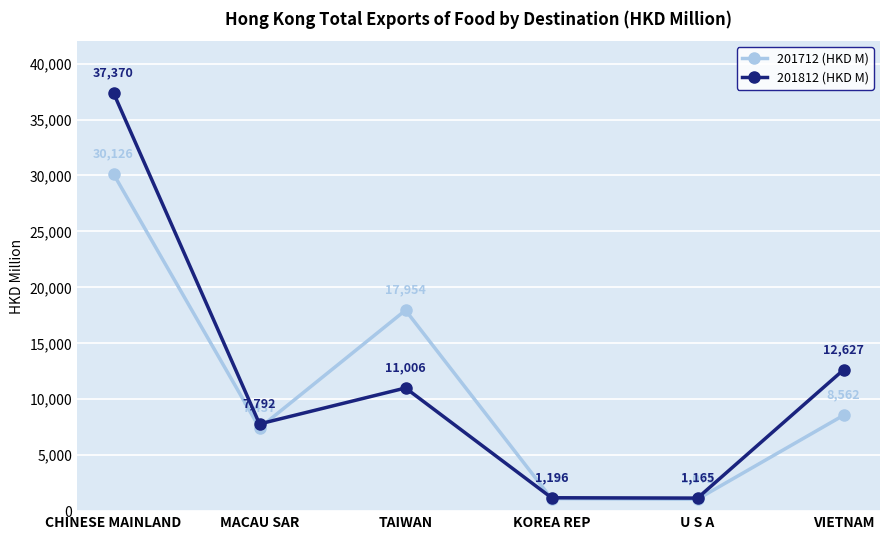

What are all the series names shown in the legend?

201712 (HKD M), 201812 (HKD M)